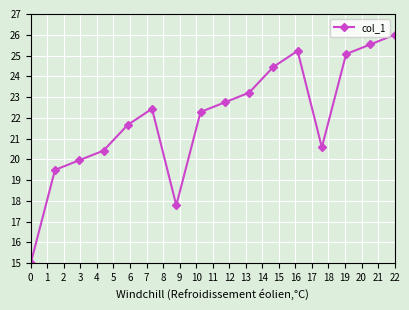

What is the sum of all values?

351.9